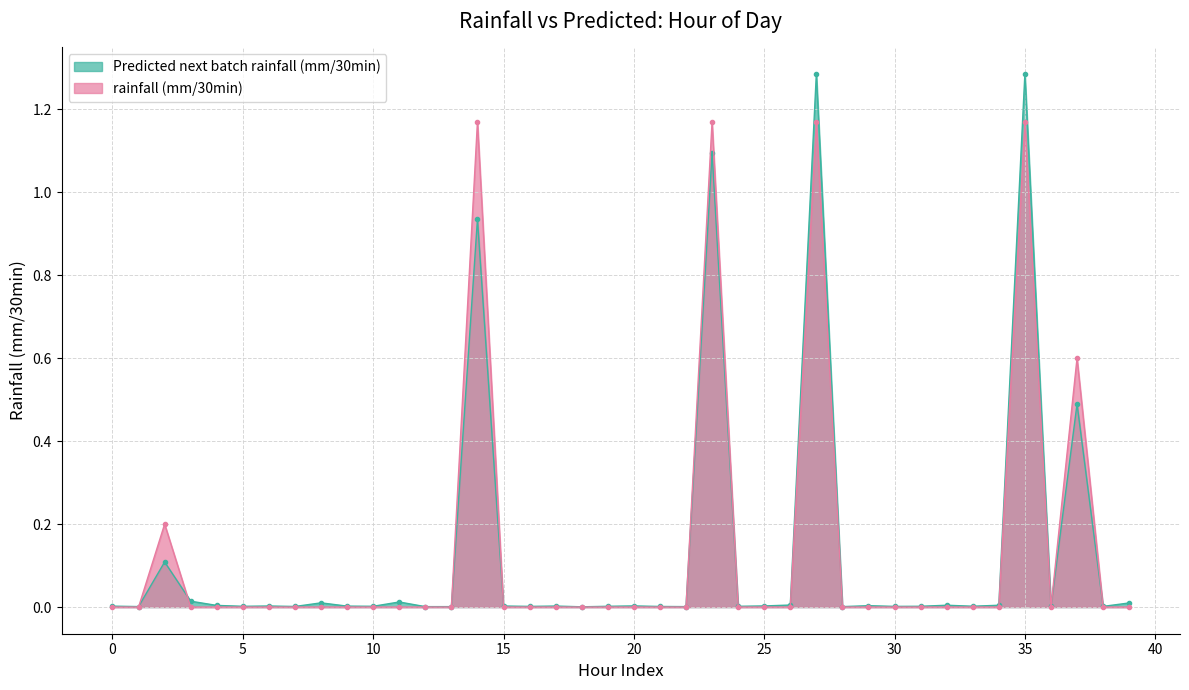

How many times do rainfall (mm/30min) and Predicted next batch rainfall (mm/30min) cross each other?

8